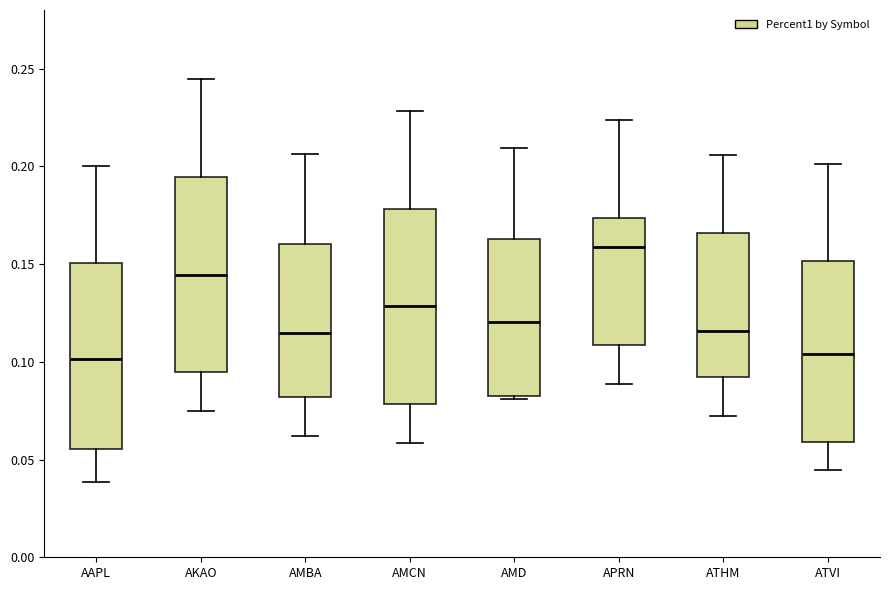

Reading left to right, read every box against the y-axis: the position of its median line, the range the box covers, and the ends of its whiskers. The values are not printed on the chart, so give them approximately, as read against the axis.

AAPL: median 0.100, box 0.055 to 0.150, whiskers 0.040 to 0.200
AKAO: median 0.145, box 0.095 to 0.195, whiskers 0.075 to 0.245
AMBA: median 0.115, box 0.080 to 0.160, whiskers 0.060 to 0.205
AMCN: median 0.130, box 0.080 to 0.180, whiskers 0.060 to 0.230
AMD: median 0.120, box 0.085 to 0.165, whiskers 0.080 to 0.210
APRN: median 0.160, box 0.110 to 0.175, whiskers 0.090 to 0.225
ATHM: median 0.115, box 0.090 to 0.165, whiskers 0.070 to 0.205
ATVI: median 0.105, box 0.060 to 0.150, whiskers 0.045 to 0.200